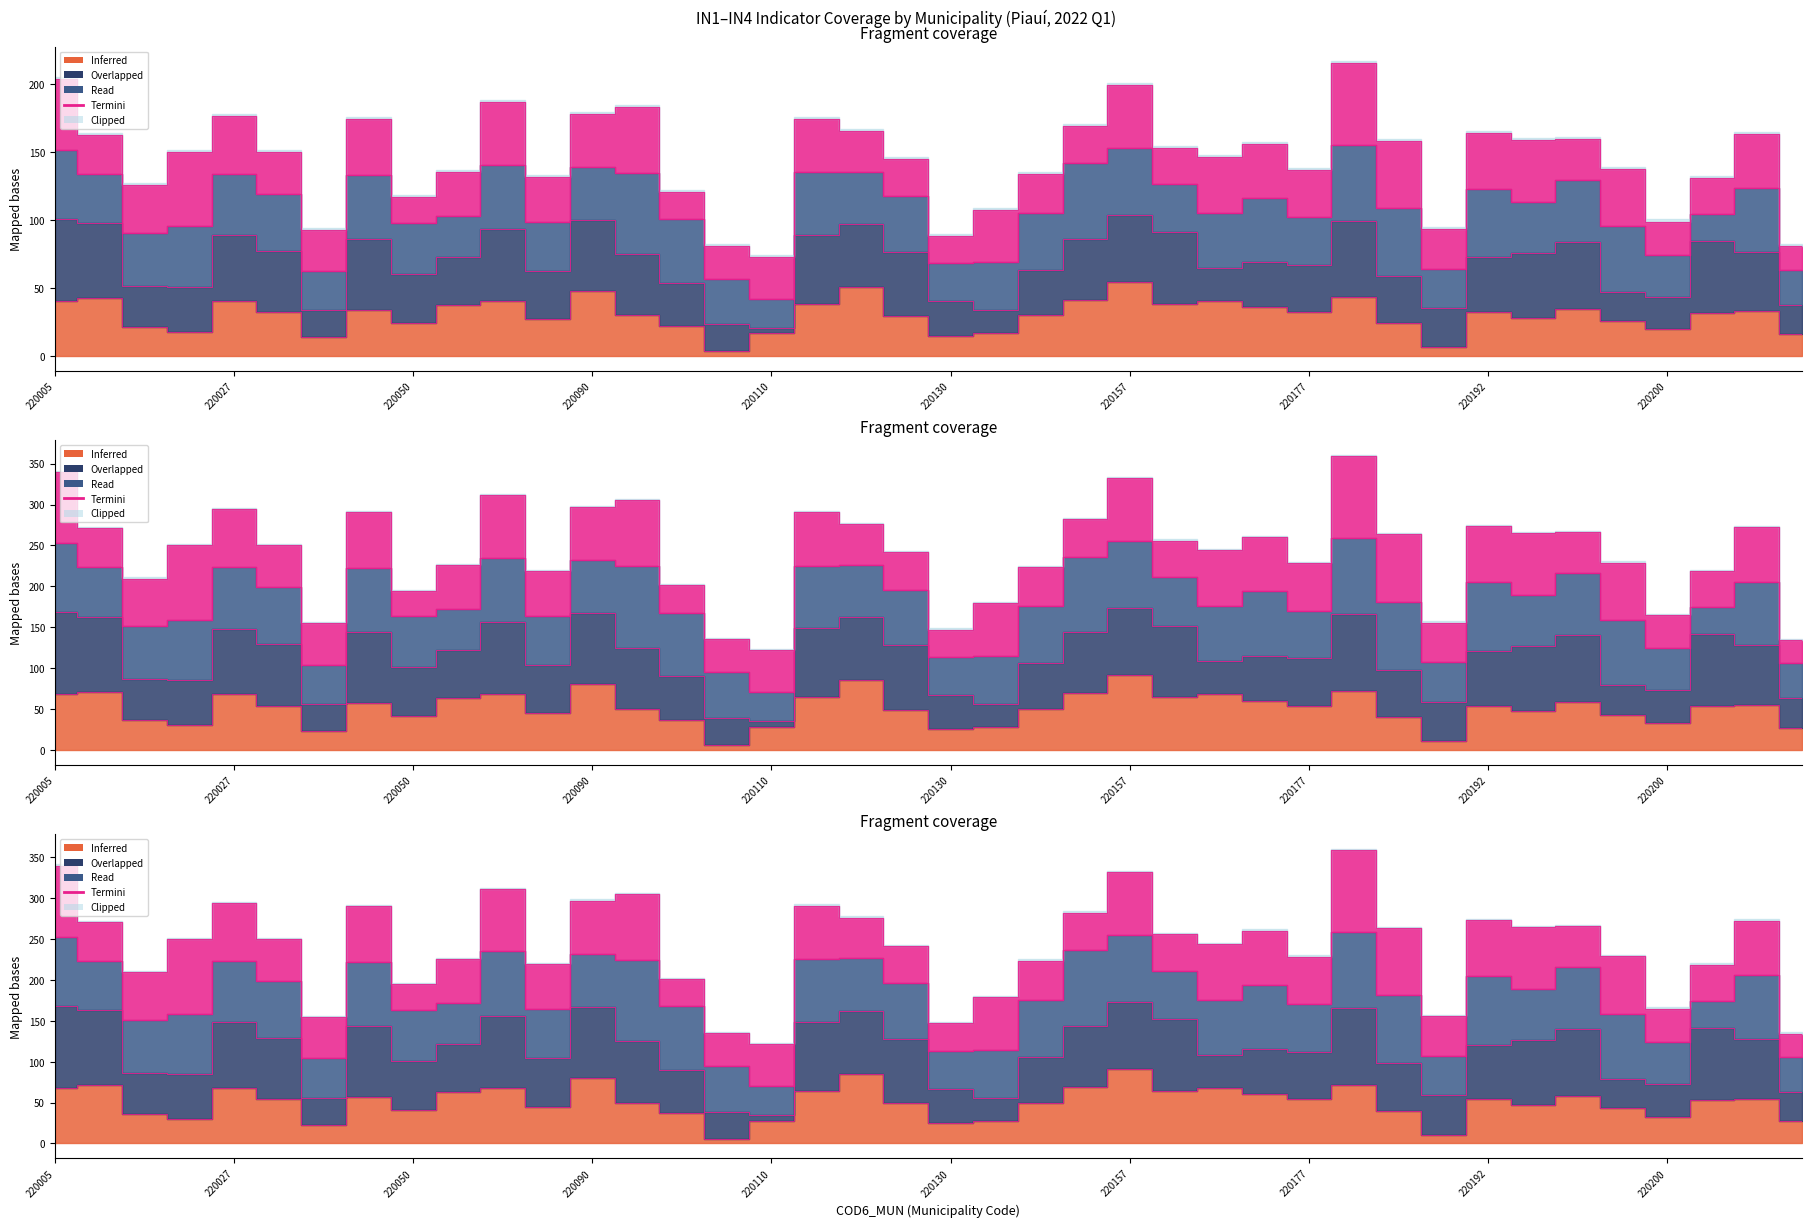

What is the sum of all values?

9635.7